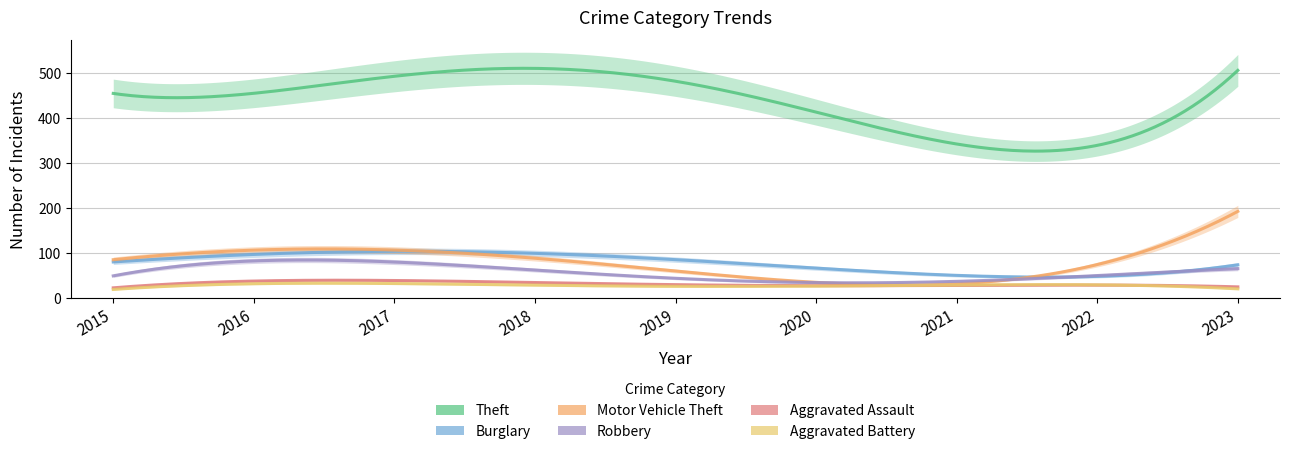

How many values in the Aggravated Battery series are below 26?

4